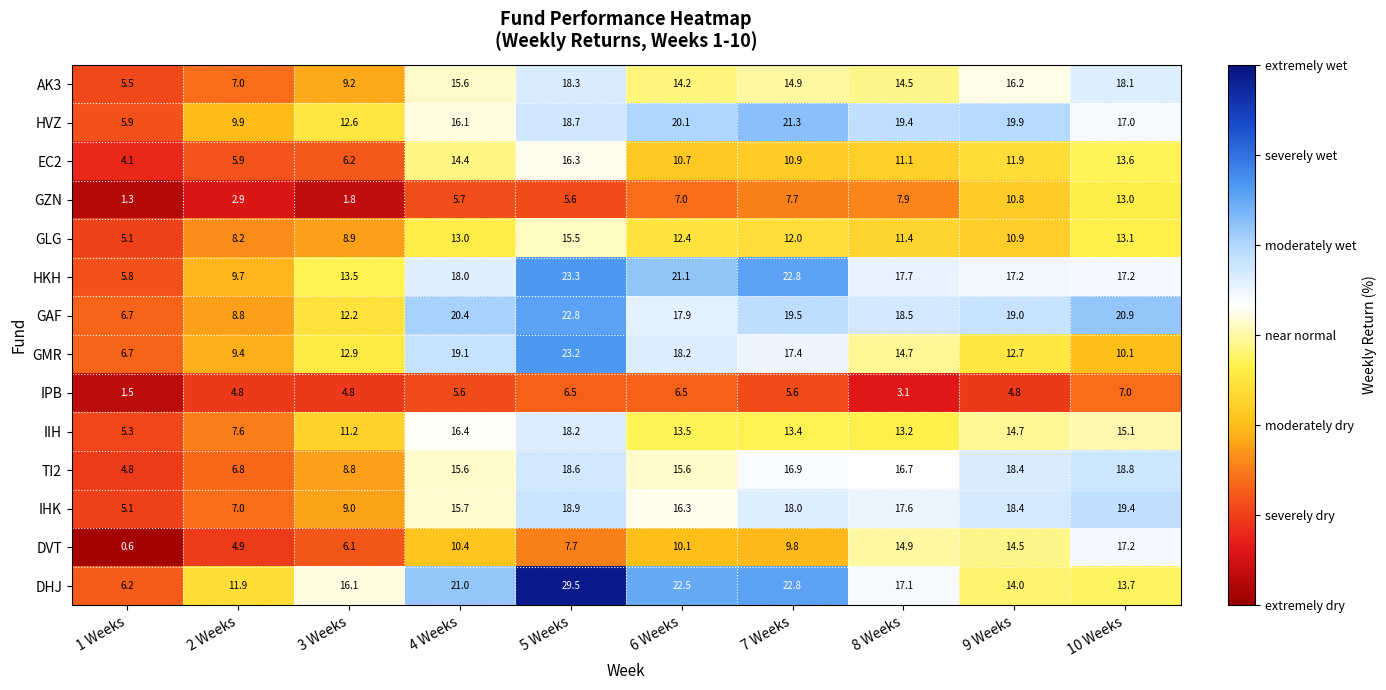

Which series has the widest spread of values?

DHJ